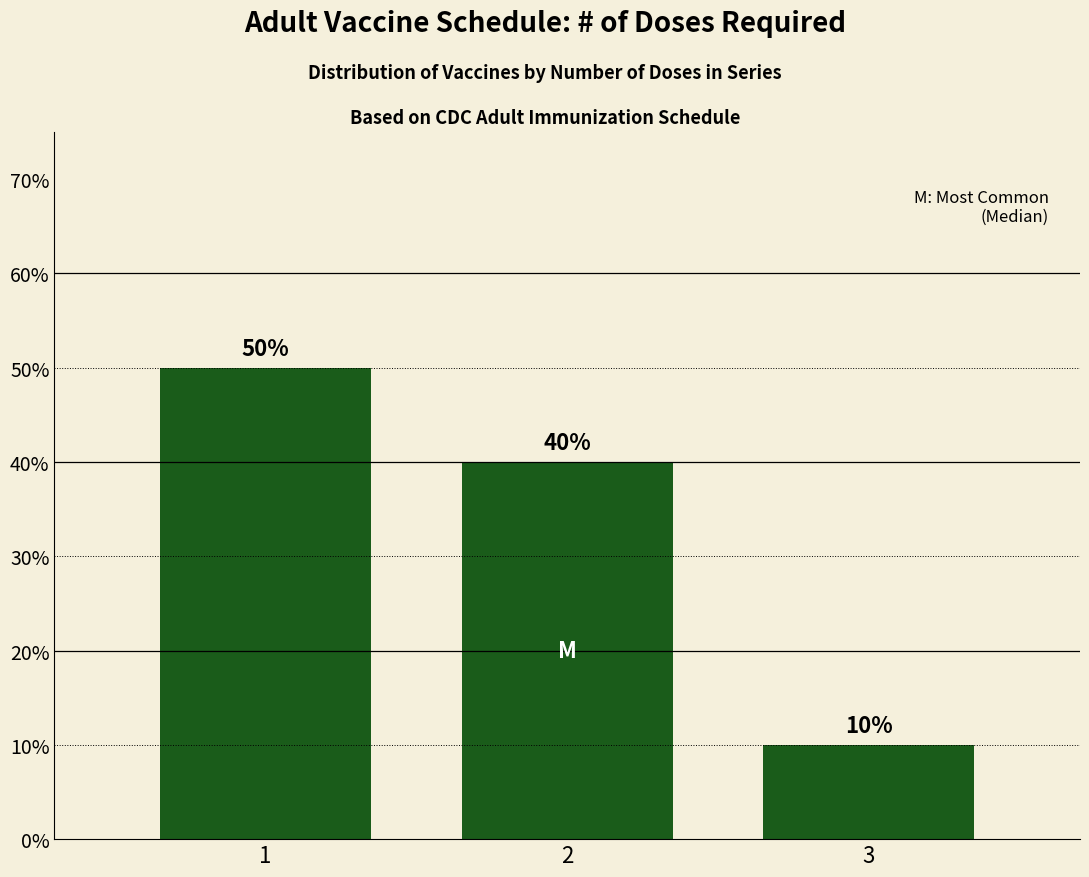

What is the minimum value shown in the chart?

10